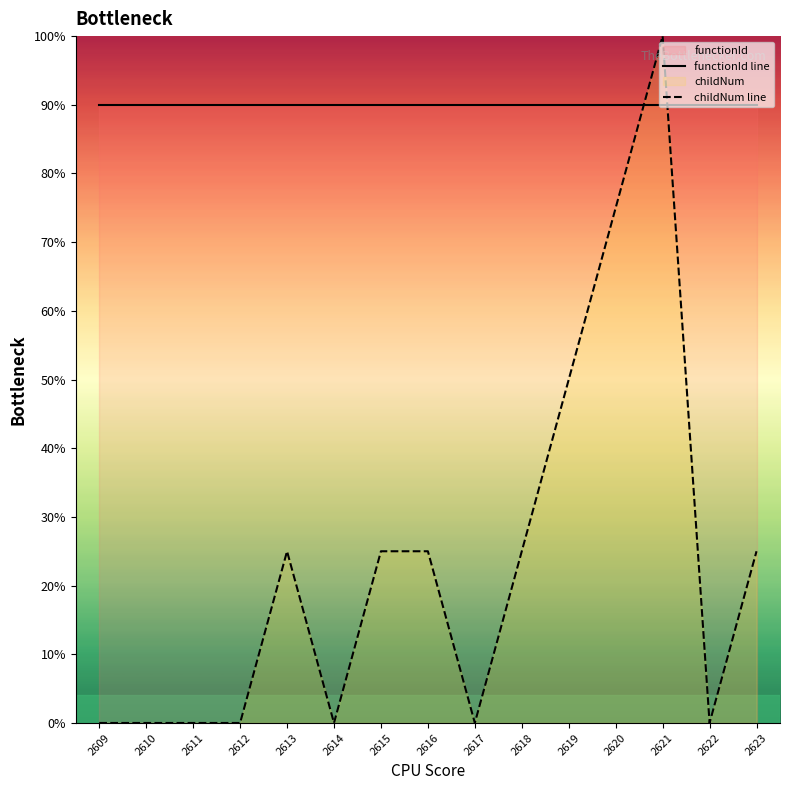

Reading left to right, transcribe all the data shown in this chart.

functionId line: 2609=90	2610=90	2611=90	2612=90	2613=90	2614=90	2615=90	2616=90	2617=90	2618=90	2619=90	2620=90	2621=90	2622=90	2623=90
childNum line: 2609=0	2610=0	2611=0	2612=0	2613=25	2614=0	2615=25	2616=25	2617=0	2618=25	2619=50	2620=75	2621=100	2622=0	2623=25